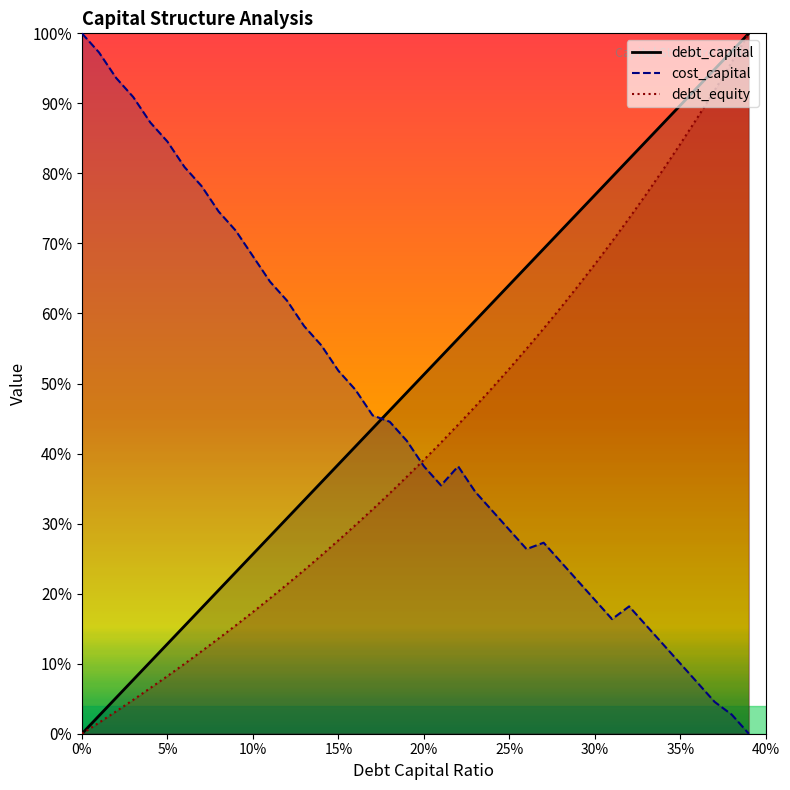

What are all the series names shown in the legend?

debt_capital, cost_capital, debt_equity